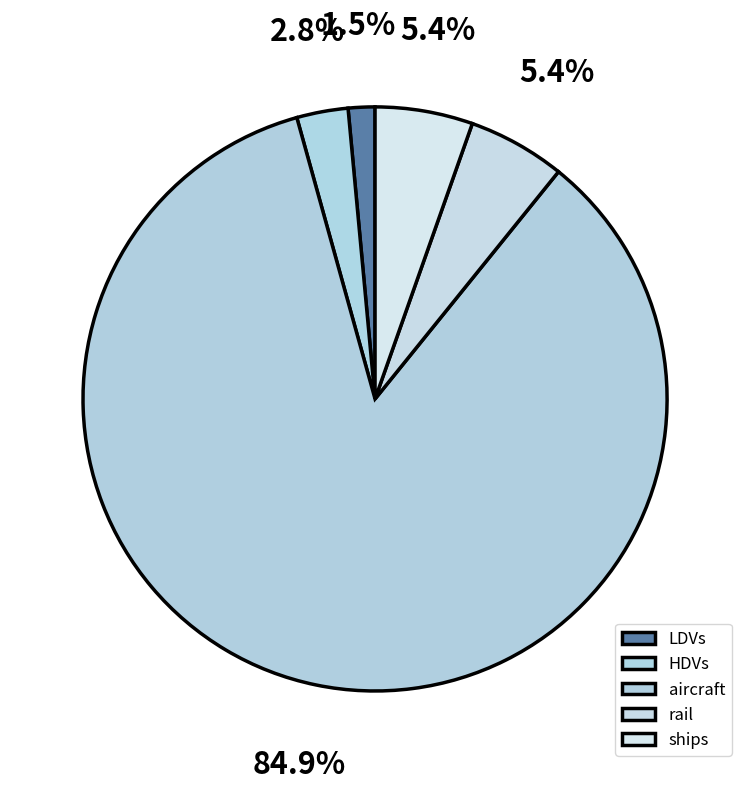

Combined, what portion of the pie is HDVs and ships?

8.2%